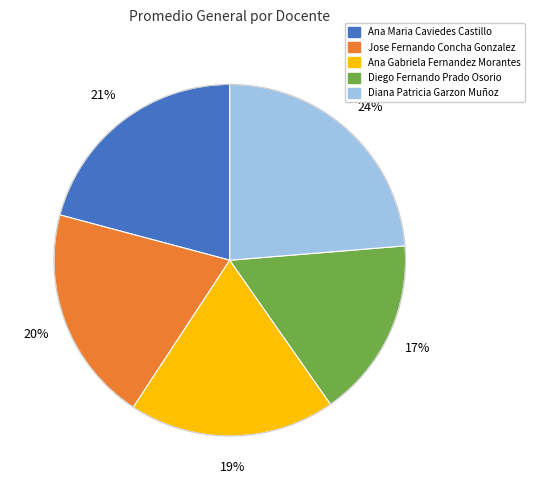

Count the number of slices in the pie.

5